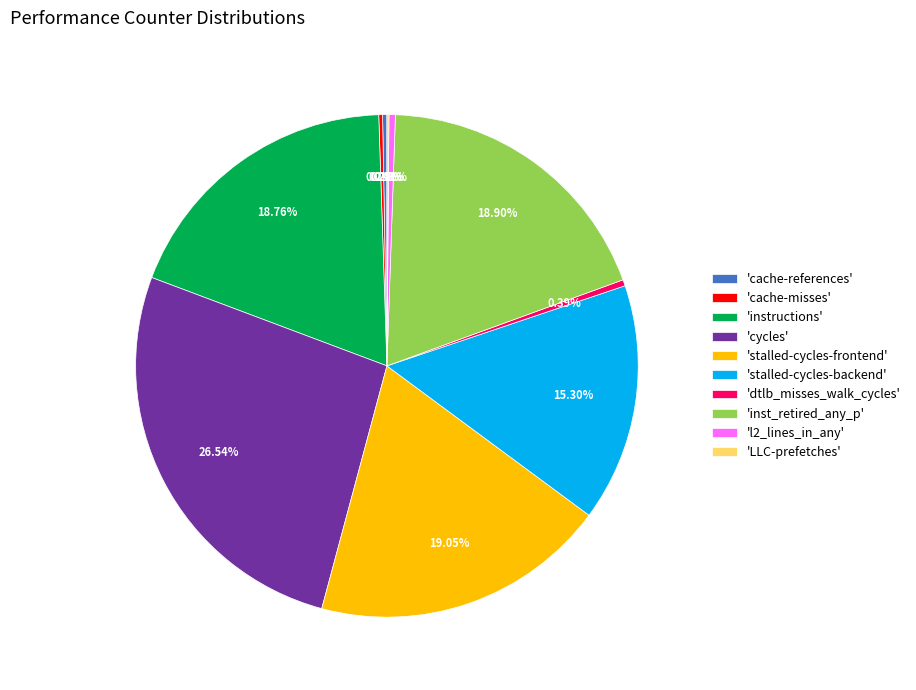

To the nearest percent, what is the difference between the largest and smallest slice percentages?

26%